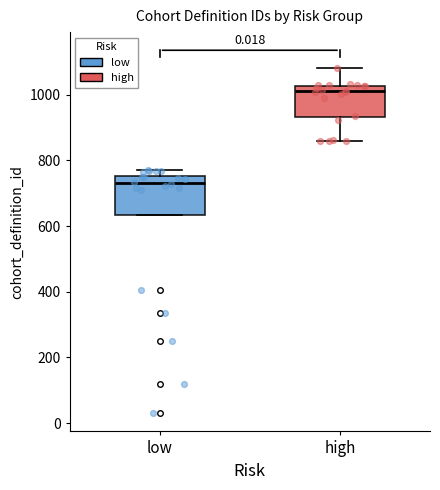

Which box's median line is the lowest?

low